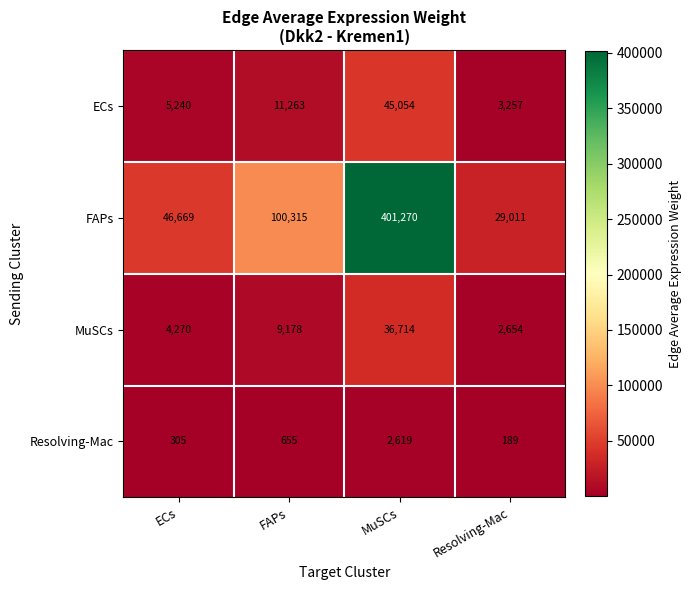

The value of MuSCs at MuSCs is 16108. True or false?

False